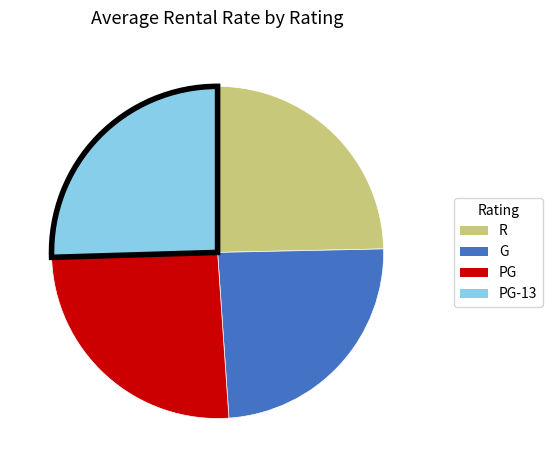

True or false: G accounts for 16% of the total.

False